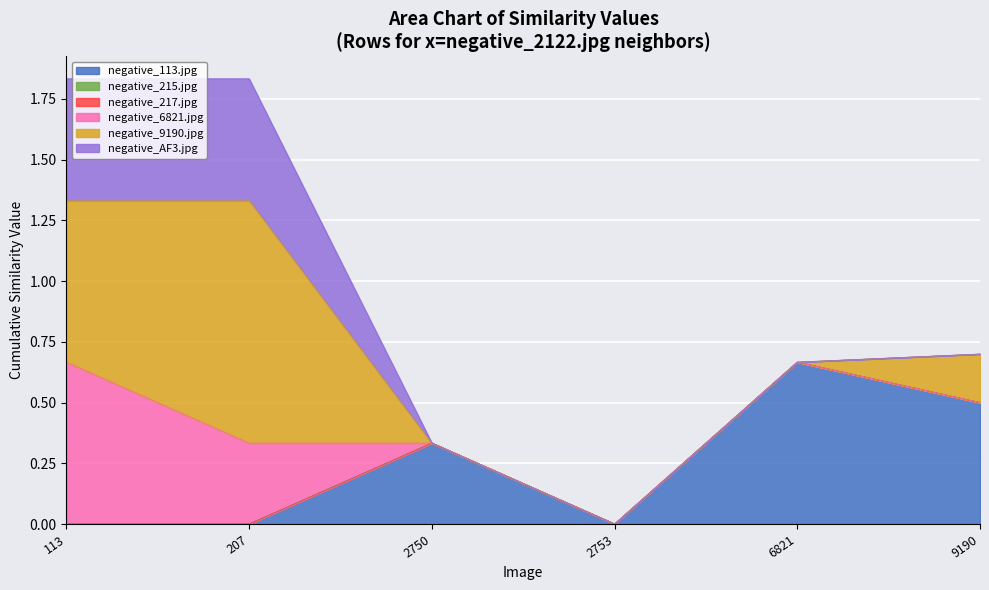

How many values in negative_113.jpg are above zero?

3